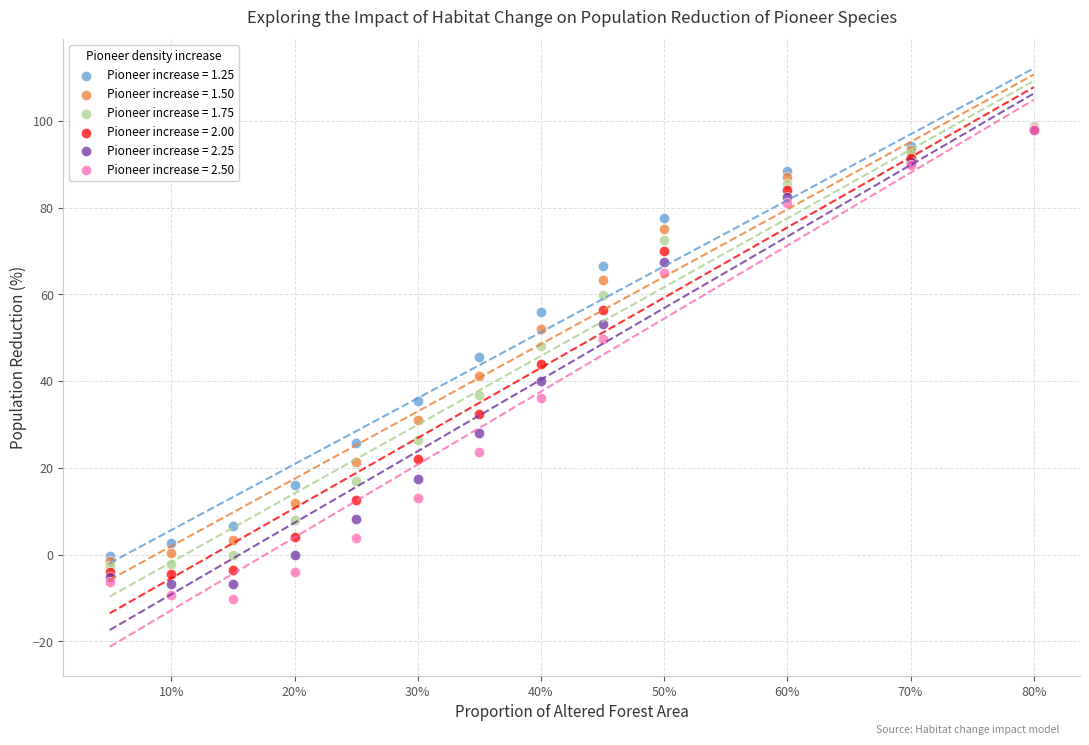

Which series has the largest Y range (max minus min)?

Pioneer increase = 2.50